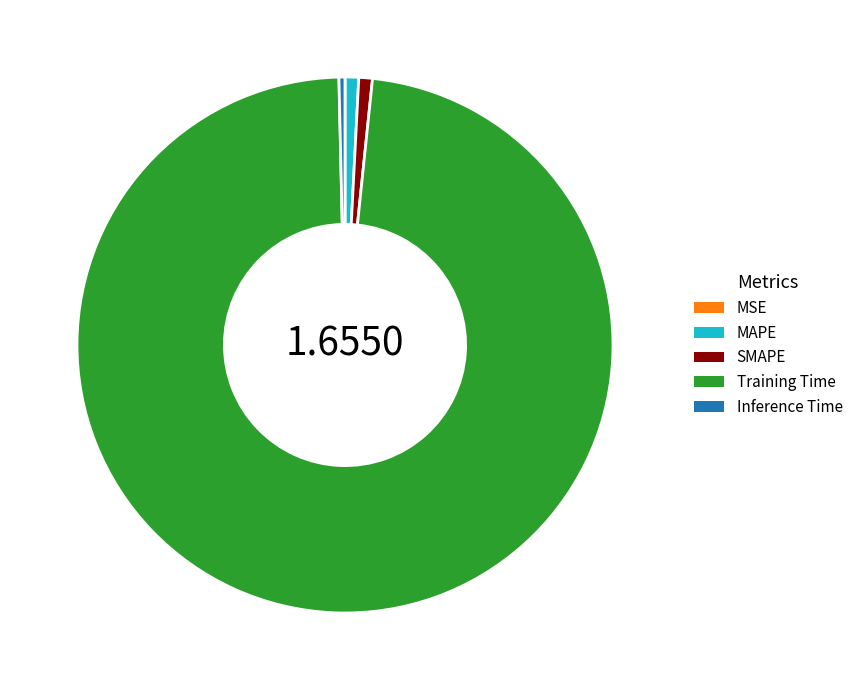

Does Training Time account for over 50% of the chart?

Yes